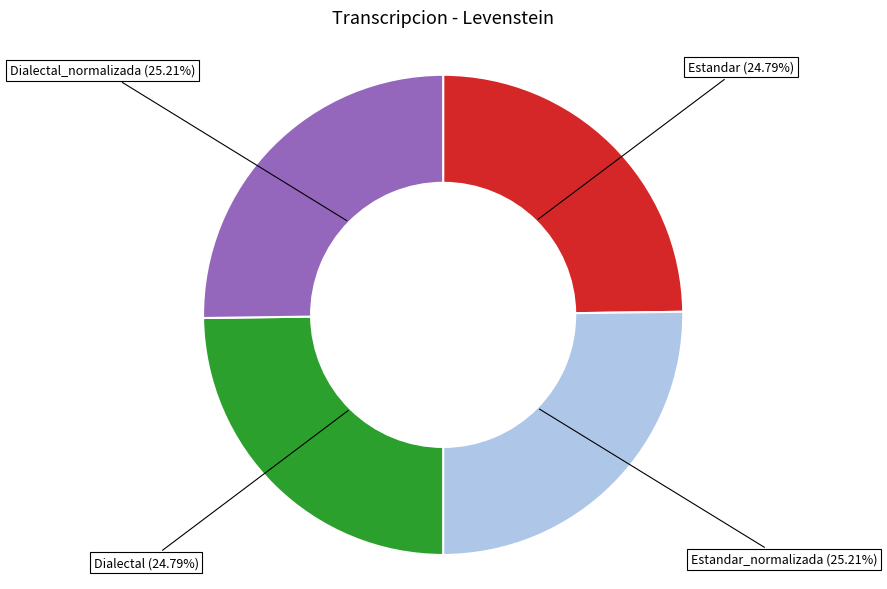

Count the number of slices in the pie.

4